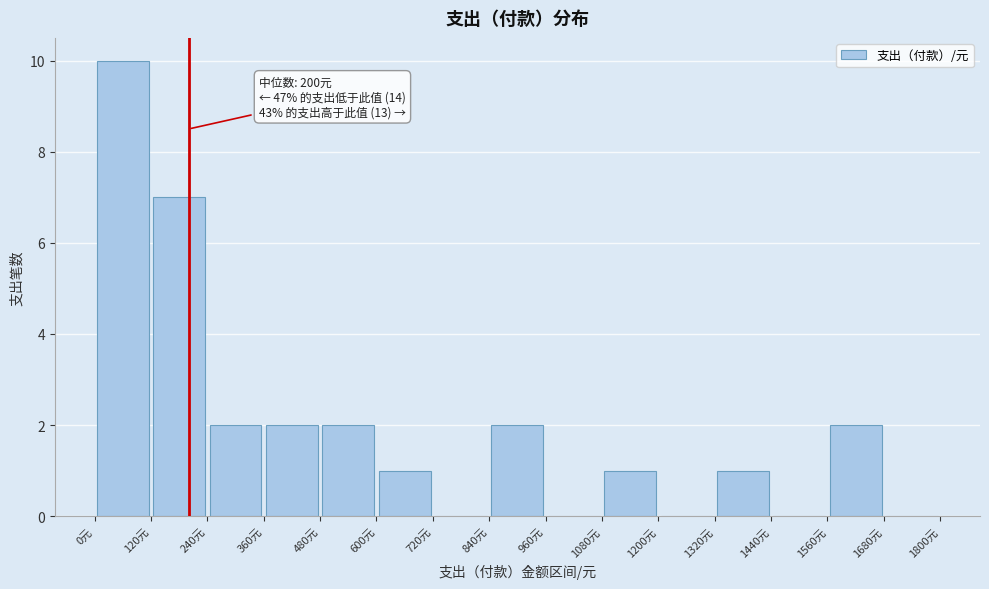

Over which range of the x-axis is the bar tallest?

0 to 120